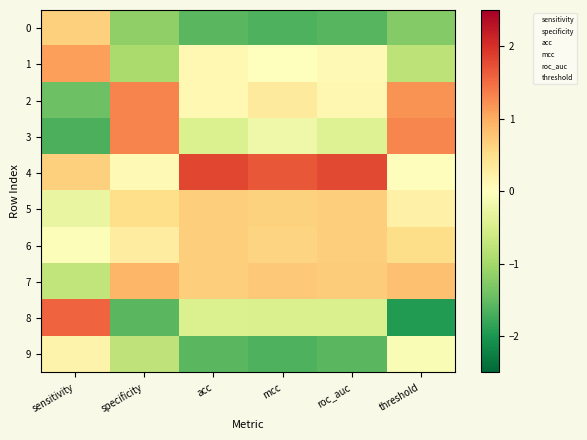

Reading left to right, transcribe all the data shown in this chart.

0: sensitivity=0.6	specificity=-1.2	acc=-1.6	mcc=-1.7	roc_auc=-1.6	threshold=-1.3
1: sensitivity=1.1	specificity=-1.0	acc=0.1	mcc=0.0	roc_auc=0.1	threshold=-0.8
2: sensitivity=-1.4	specificity=1.3	acc=0.1	mcc=0.3	roc_auc=0.1	threshold=1.2
3: sensitivity=-1.7	specificity=1.3	acc=-0.5	mcc=-0.2	roc_auc=-0.4	threshold=1.3
4: sensitivity=0.6	specificity=0.1	acc=1.8	mcc=1.7	roc_auc=1.8	threshold=0.0
5: sensitivity=-0.3	specificity=0.5	acc=0.7	mcc=0.6	roc_auc=0.7	threshold=0.2
6: sensitivity=-0.0	specificity=0.3	acc=0.7	mcc=0.6	roc_auc=0.7	threshold=0.5
7: sensitivity=-0.7	specificity=0.9	acc=0.7	mcc=0.7	roc_auc=0.7	threshold=0.8
8: sensitivity=1.6	specificity=-1.6	acc=-0.5	mcc=-0.5	roc_auc=-0.5	threshold=-1.9
9: sensitivity=0.2	specificity=-0.7	acc=-1.6	mcc=-1.7	roc_auc=-1.6	threshold=-0.1